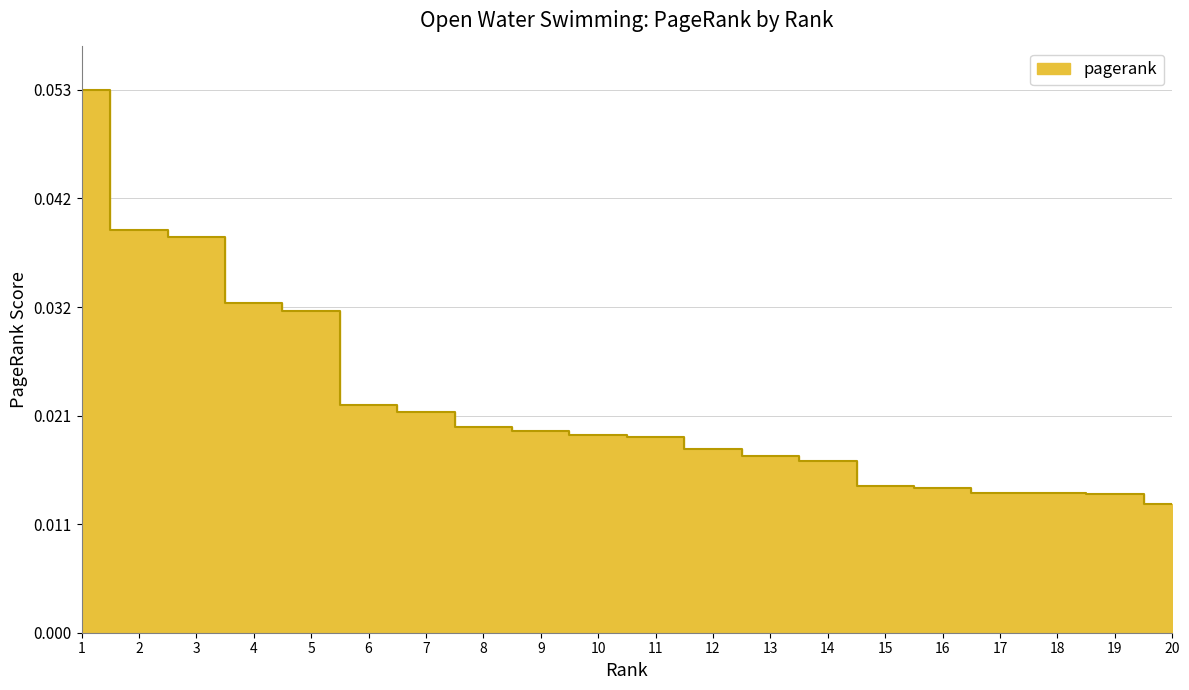

Reading right to left, transcribe all the data shown in this chart.

0.0	0.0	0.0	0.0	0.0	0.0	0.0	0.0	0.0	0.0	0.0	0.0	0.0	0.0	0.0	0.0	0.0	0.0	0.0	0.1